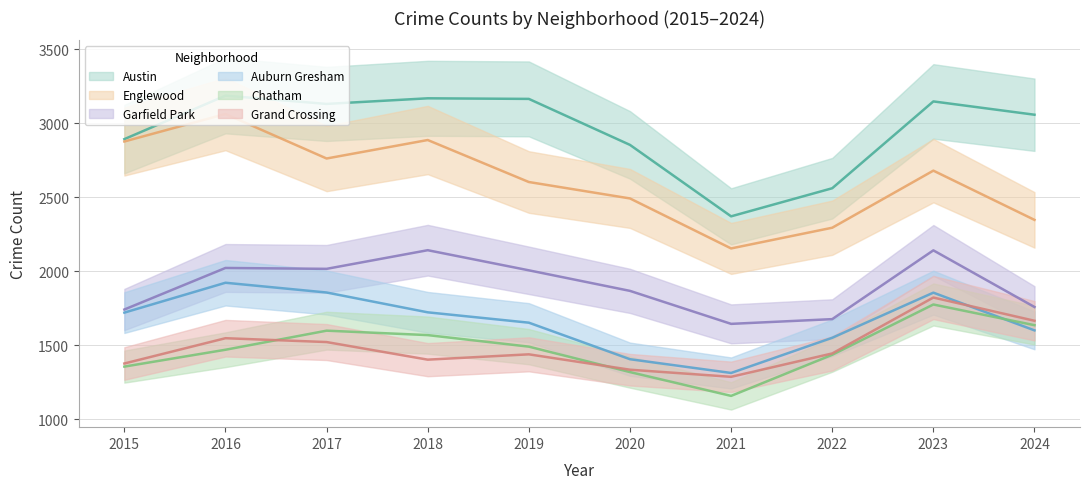

How many values in the Chatham series are below 1490?

5